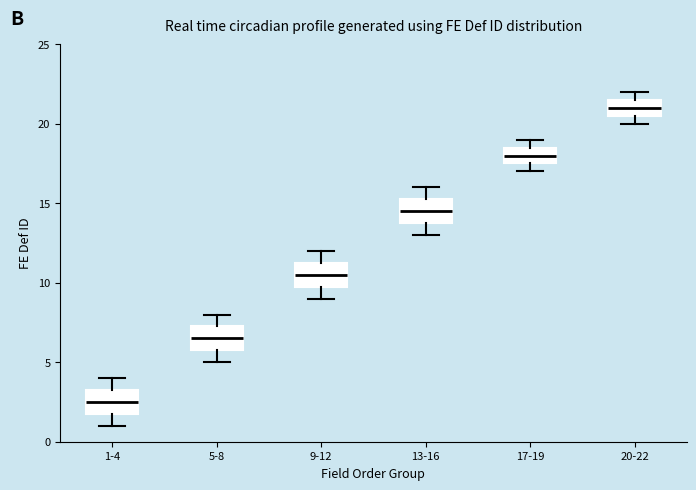

Reading left to right, transcribe this box plot: for each box, give where its median line is, the range the box spans, and where its two whiskers end, as read against the y-axis. The values are not printed on the chart, so give them approximately, as read against the axis.

1-4: median 2.5, box 2.0 to 3.5, whiskers 1.0 to 4.0
5-8: median 6.5, box 6.0 to 7.5, whiskers 5.0 to 8.0
9-12: median 10.5, box 10.0 to 11.5, whiskers 9.0 to 12.0
13-16: median 14.5, box 14.0 to 15.5, whiskers 13.0 to 16.0
17-19: median 18.0, box 17.5 to 18.5, whiskers 17.0 to 19.0
20-22: median 21.0, box 20.5 to 21.5, whiskers 20.0 to 22.0